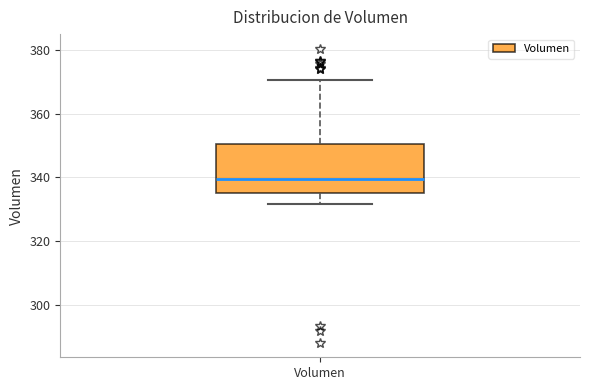

Read this box plot against the y-axis: the position of the median line, the range covered by the box, and the ends of both whiskers. The values are not printed on the chart, so give them approximately, as read against the axis.

median 340, box 336 to 350, whiskers 332 to 370